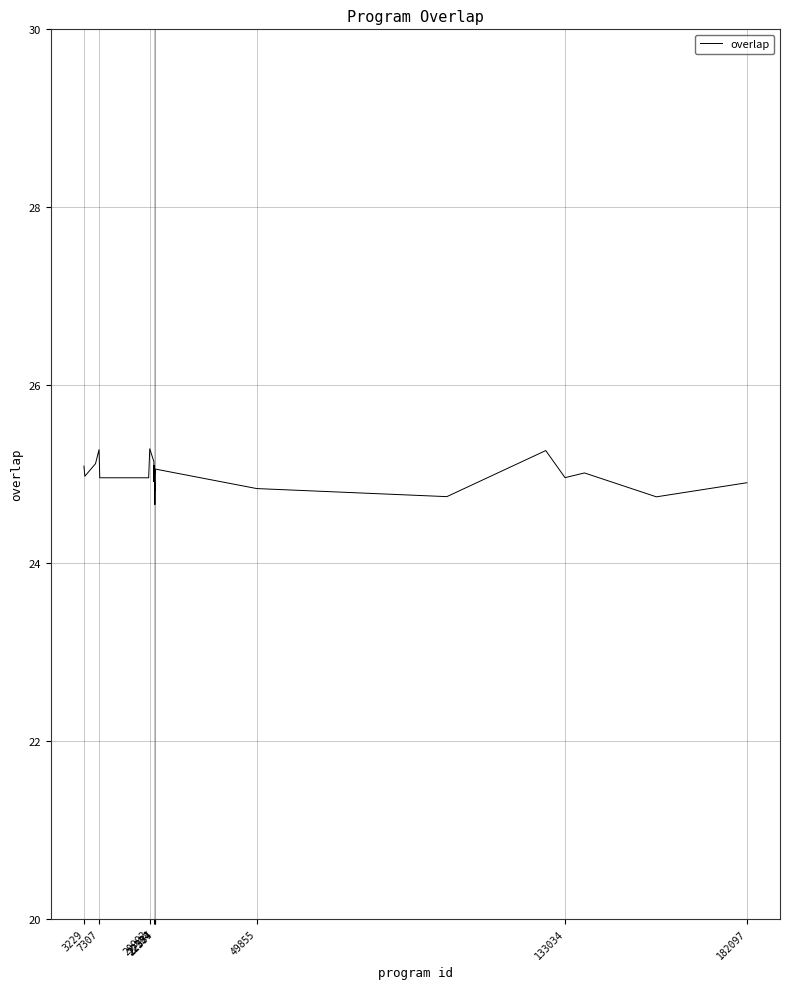

What is the minimum value shown in the chart?

24.7